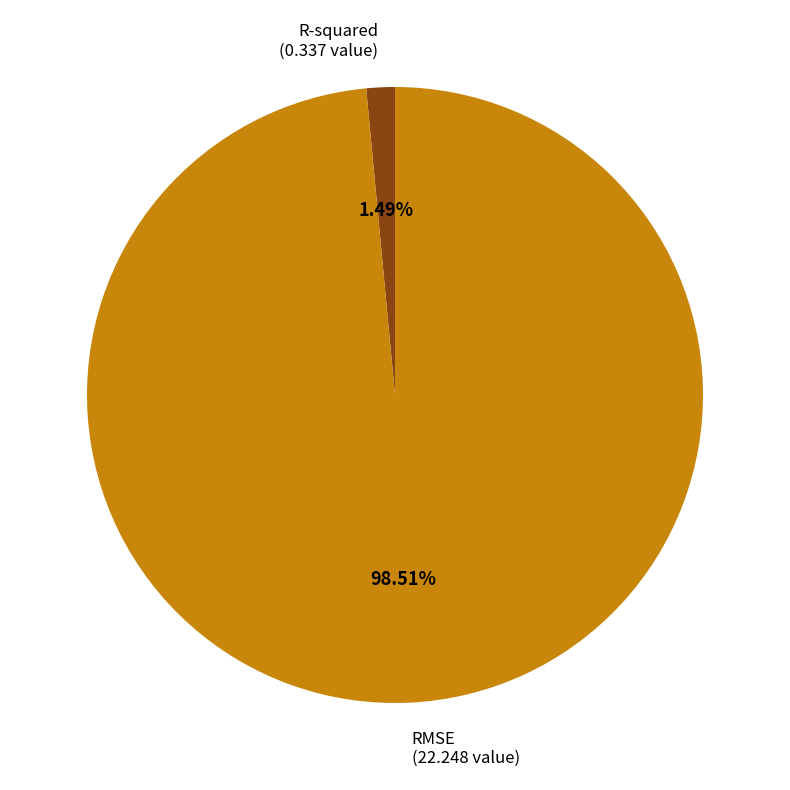

Count the number of slices in the pie.

2